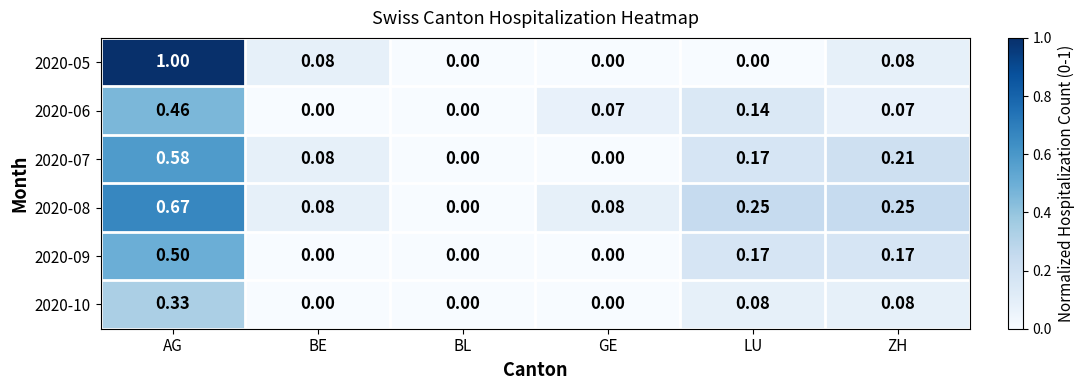

Is the value of 2020-05 at GE greater than the value of 2020-07 at AG?

No